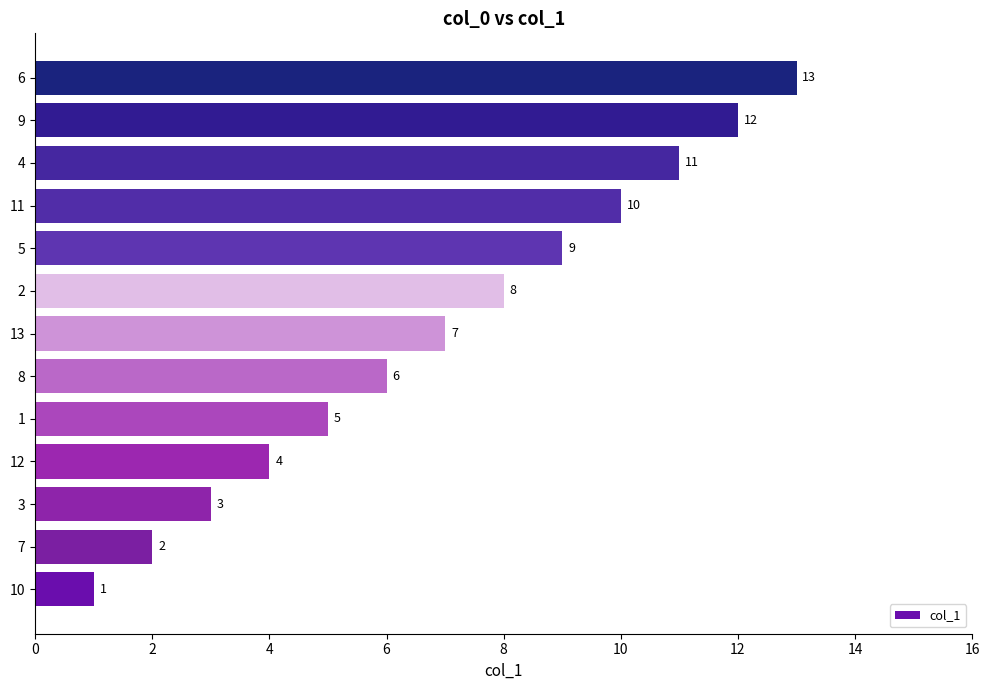

Between 11 and 12, which is larger?

11